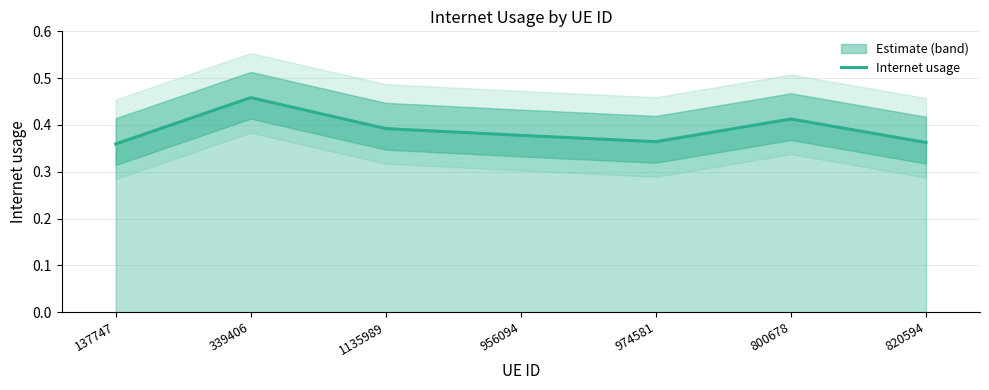

Which has a higher value, 974581 or 820594?

974581